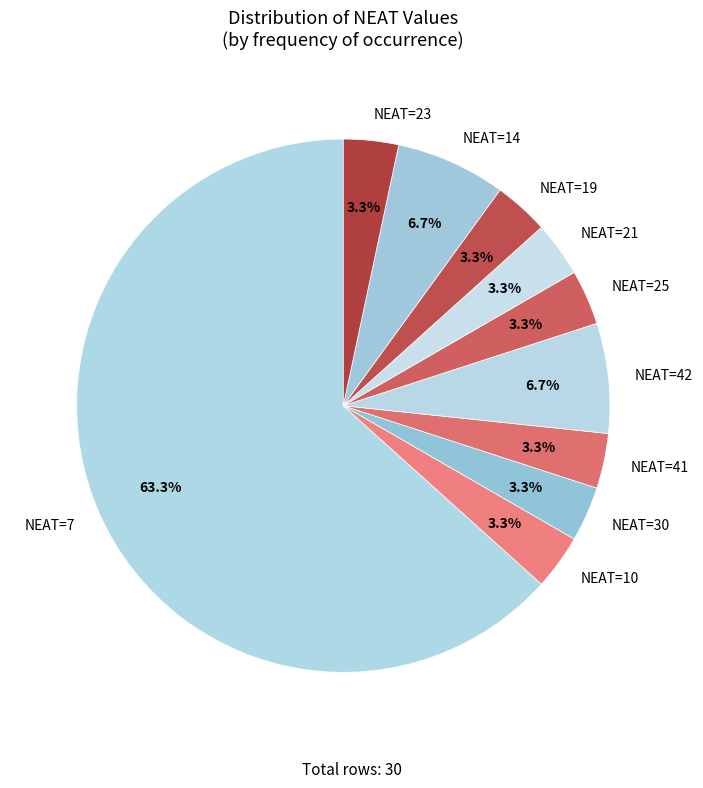

Does NEAT=21 represent more than half of the total?

No